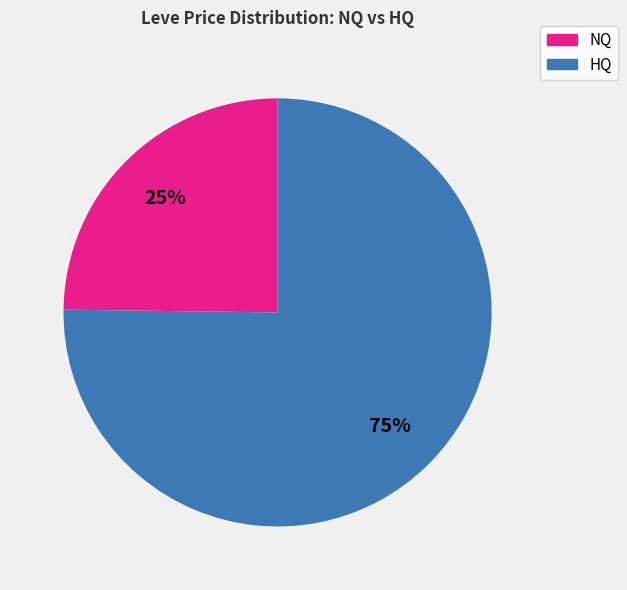

To the nearest percent, what is the average slice percentage?

50%